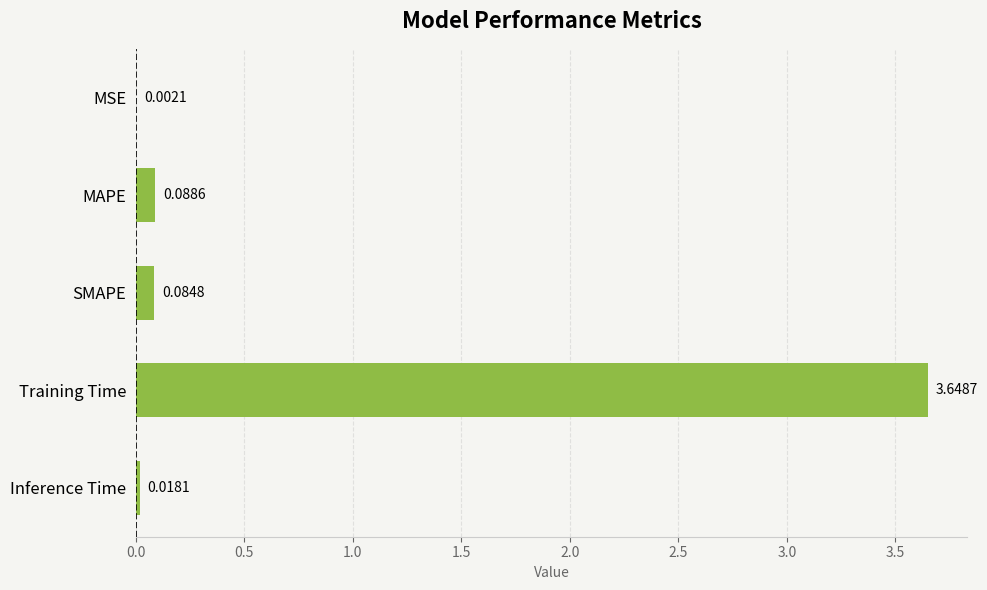

What is the change in value from Training Time to Inference Time?

-3.6